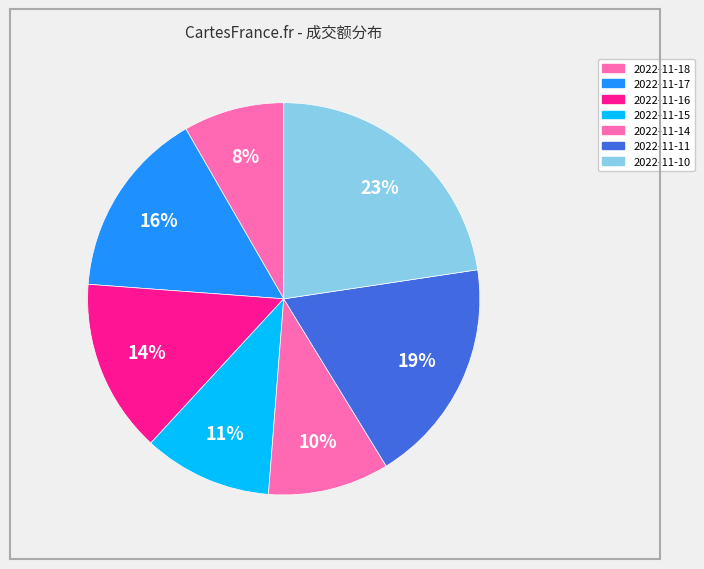

Do 2022-11-11 and 2022-11-17 together represent more than half of the pie?

No